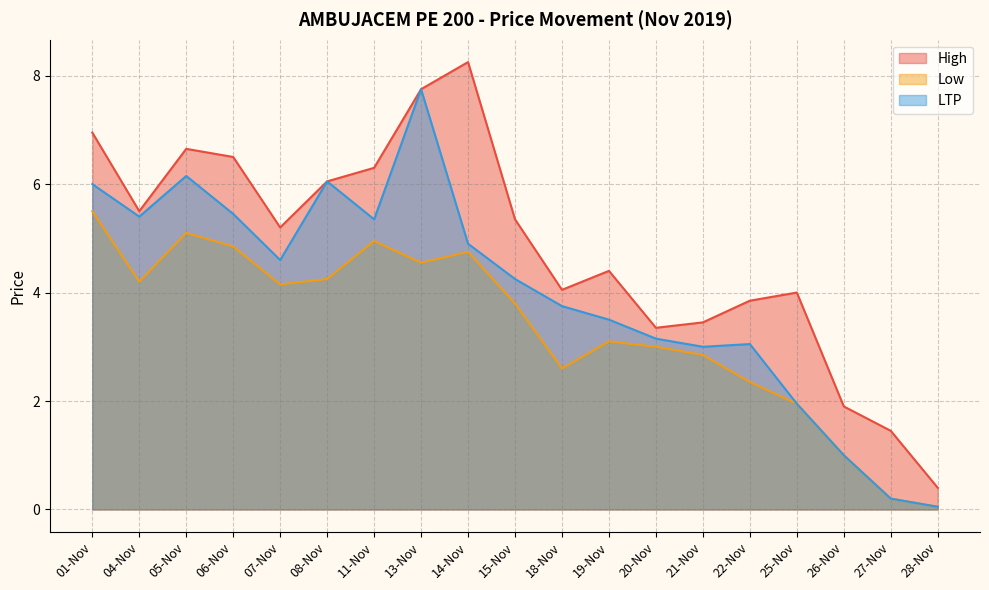

At which label is High closest to 4?

25-Nov